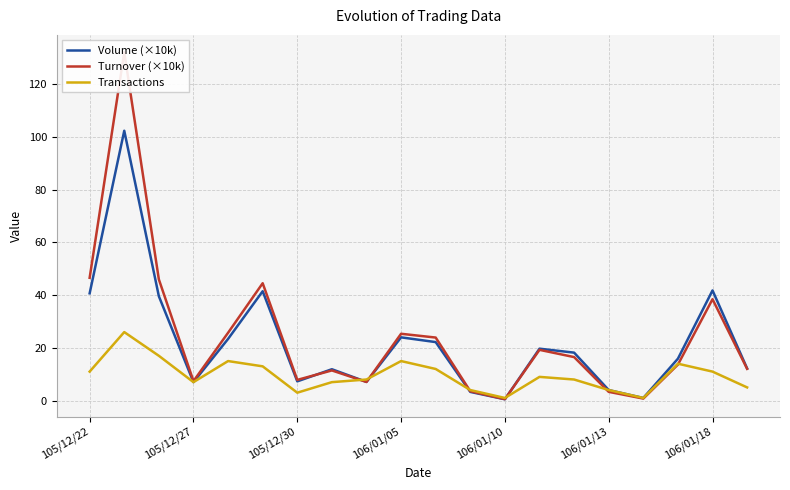

What is the difference between the maximum and second lowest values in the Turnover (×10k) series?

131.4